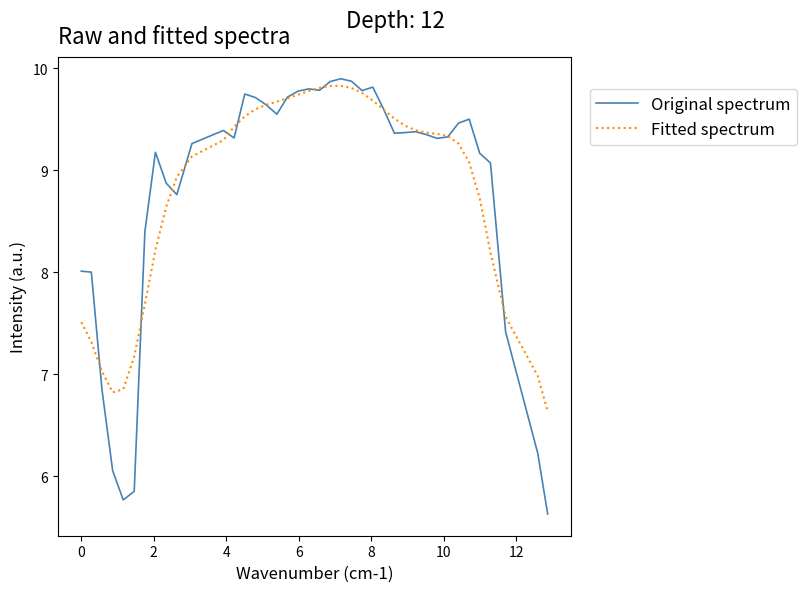

What is the smallest value displayed?

5.6